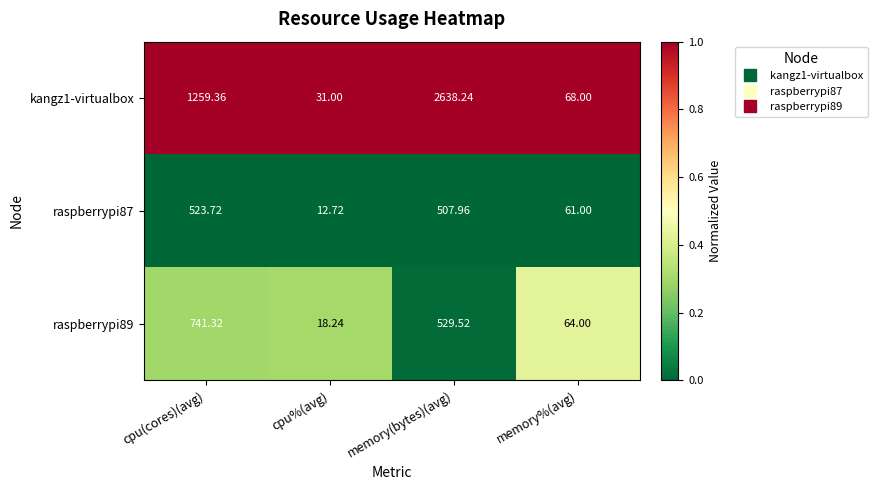

Rank the categories by raspberrypi89 value from highest to lowest.

cpu(cores)(avg), memory(bytes)(avg), memory%(avg), cpu%(avg)